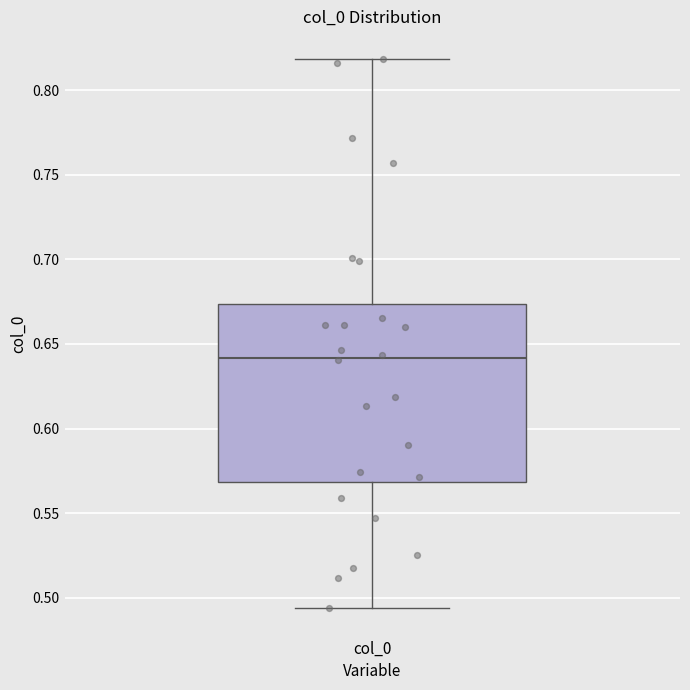

Read this box plot against the y-axis: the position of the median line, the range covered by the box, and the ends of both whiskers. The values are not printed on the chart, so give them approximately, as read against the axis.

median 0.640, box 0.570 to 0.675, whiskers 0.495 to 0.820